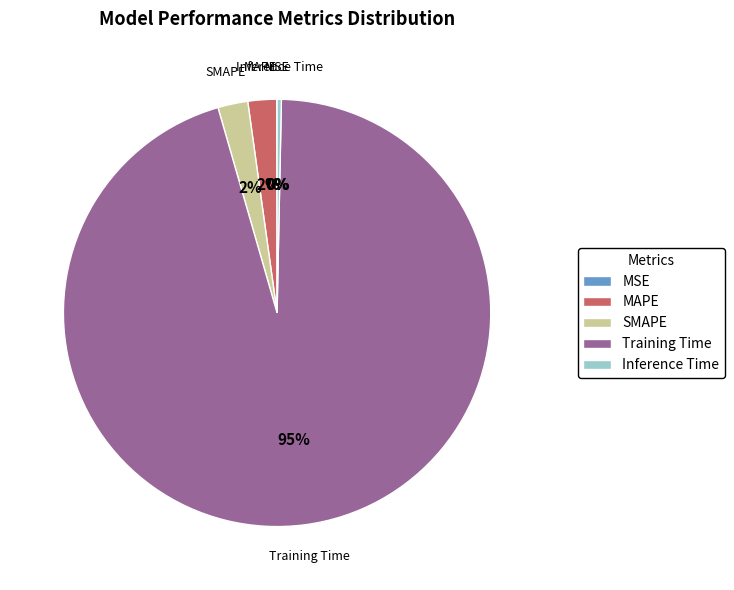

Which category has the biggest portion of the pie?

Training Time